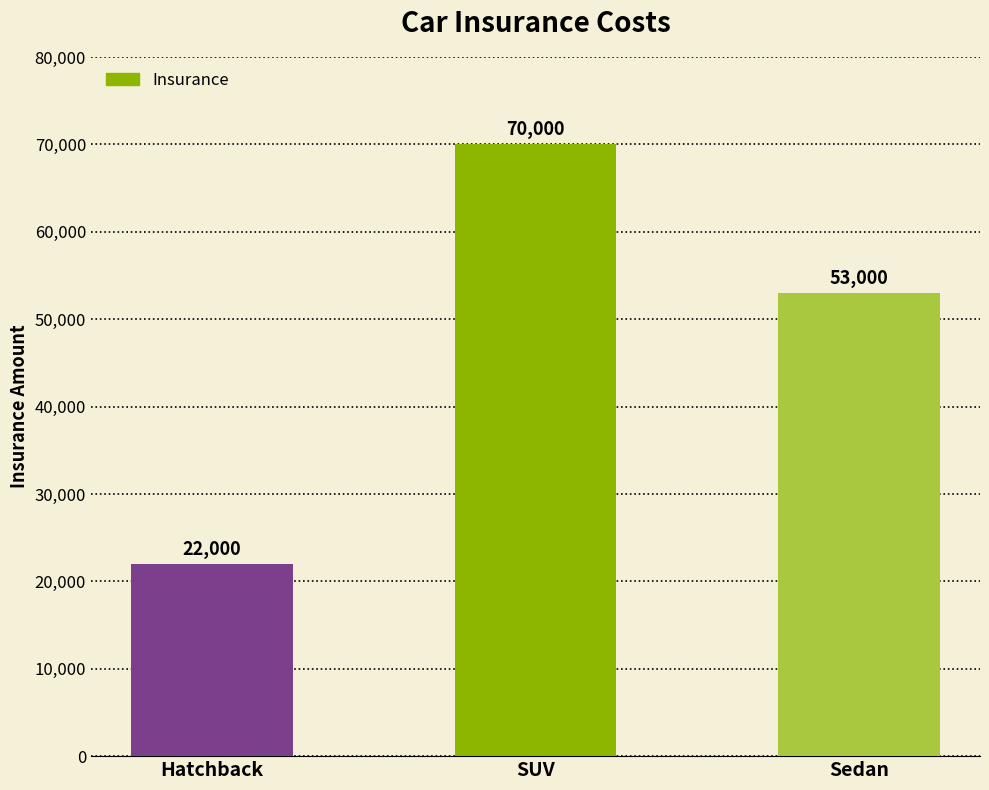

Is it true that the value at SUV is 70000?

True